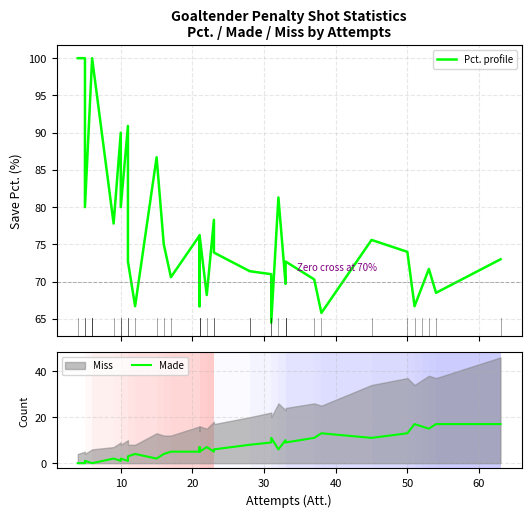

True or false: Pct. profile and Made cross at least once.

False